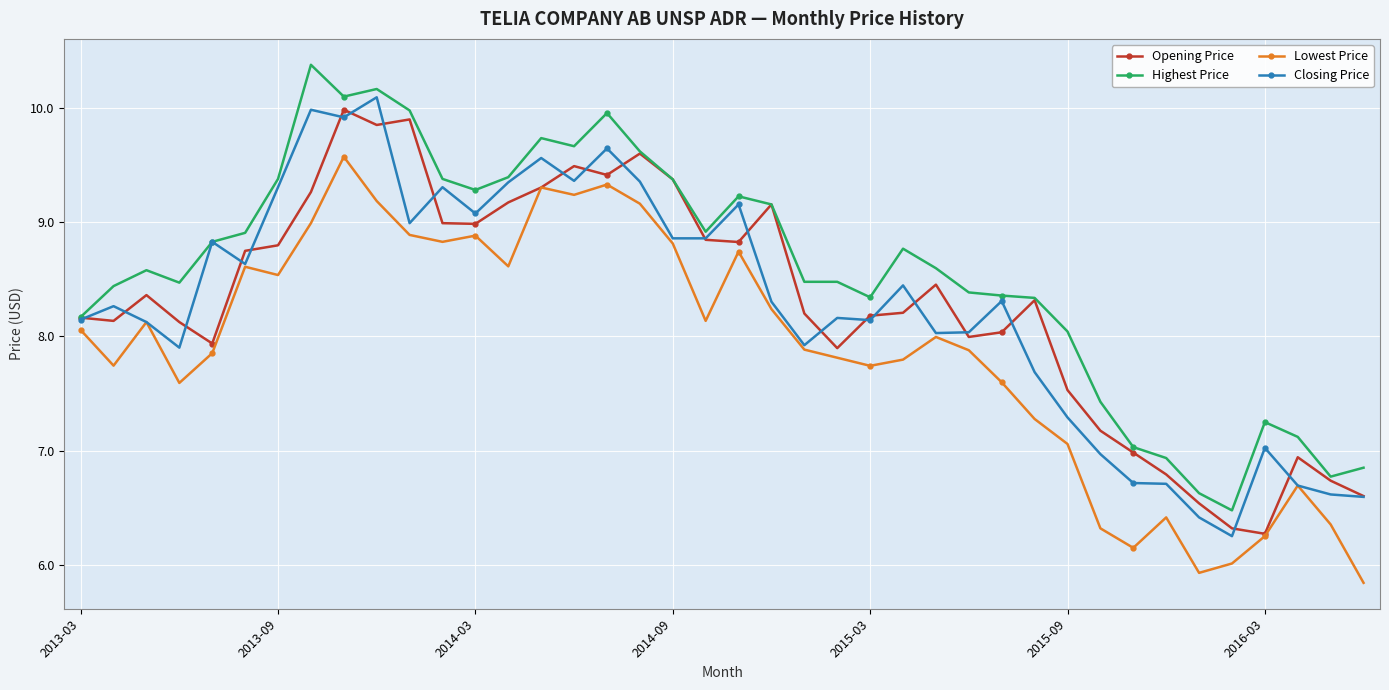

Which series has the widest spread of values?

Highest Price